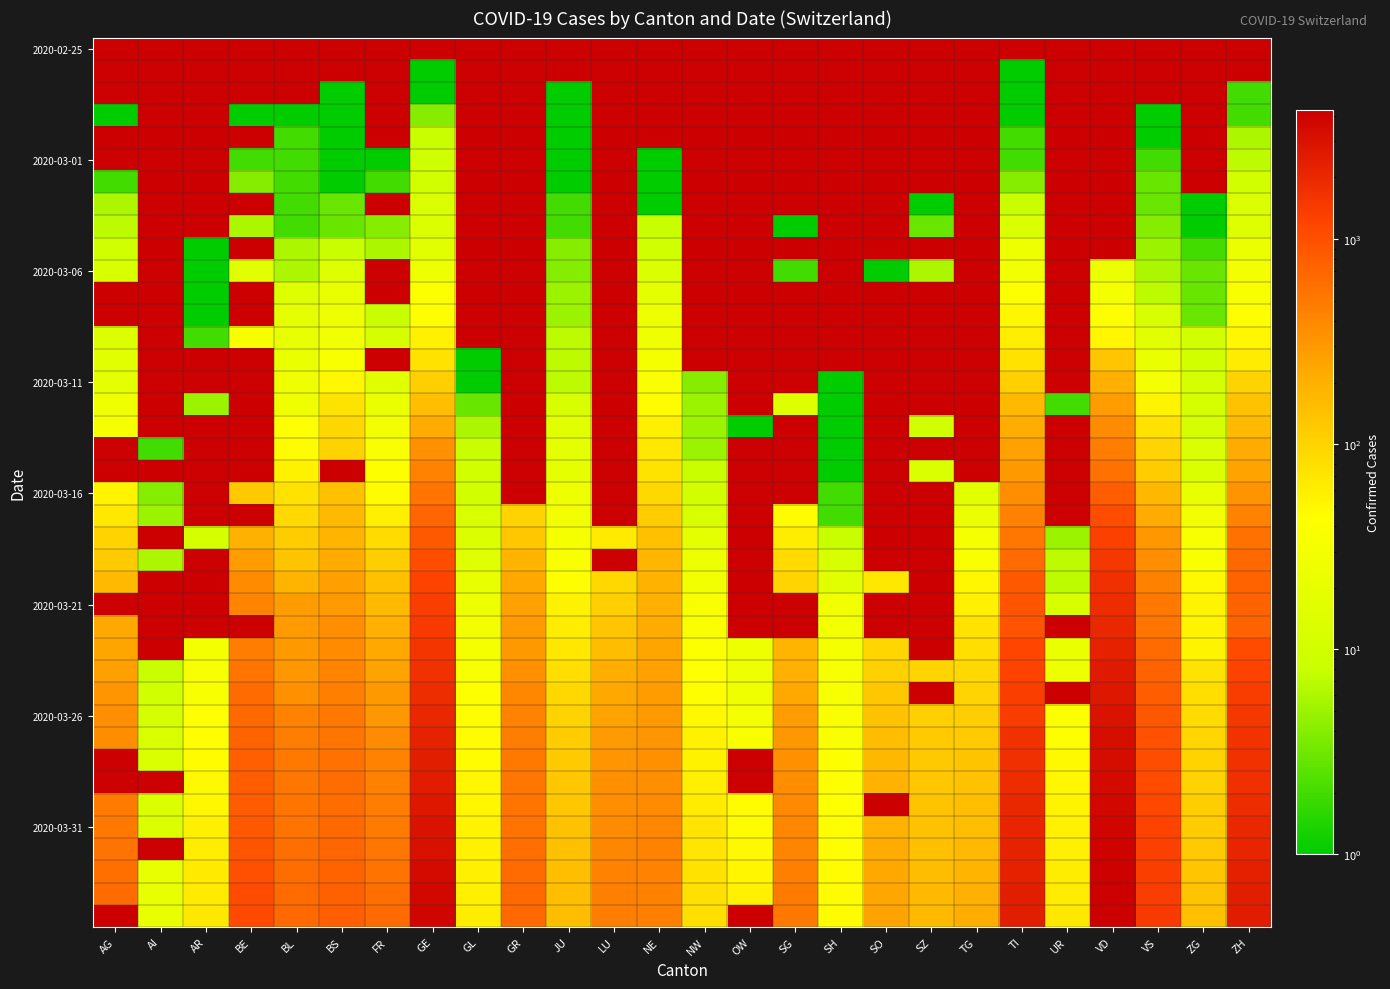

At which category does the chart reach its minimum across all series?

AG